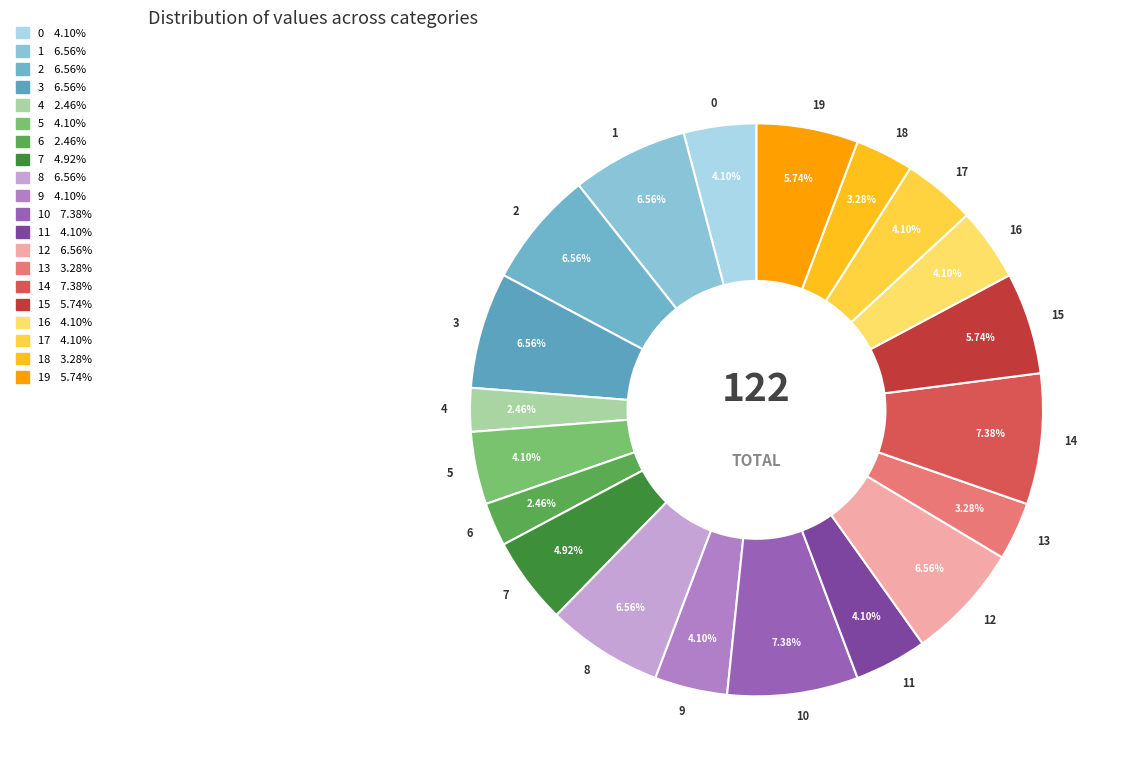

Is the sum of 14 and 10 greater than half?

No